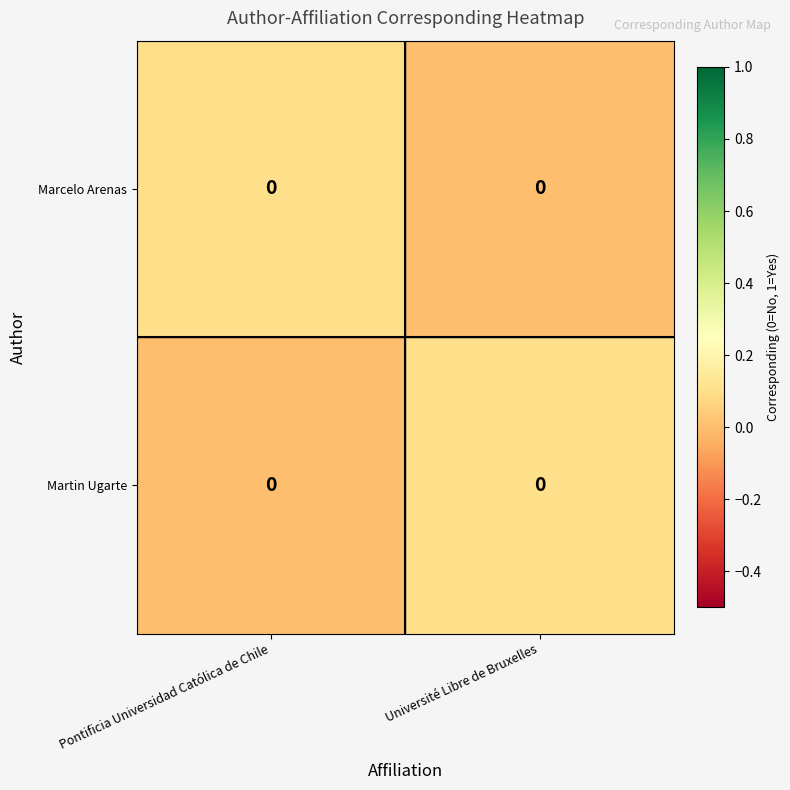

How many distinct data groups are displayed?

2